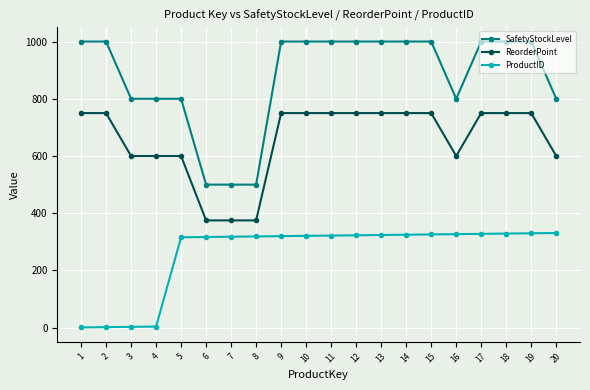

What is the total value across all series at 1?

1751